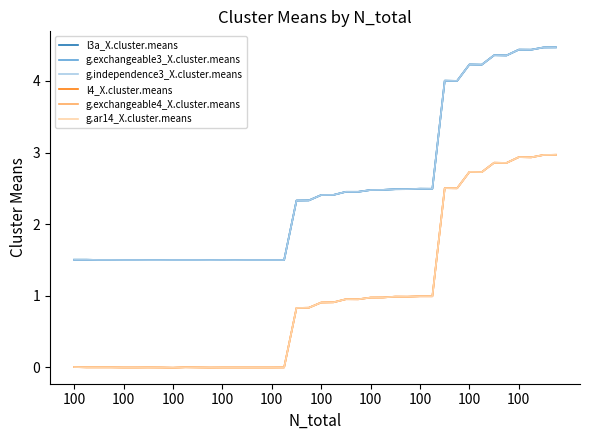

True or false: g.exchangeable4_X.cluster.means and l4_X.cluster.means cross at least once.

False